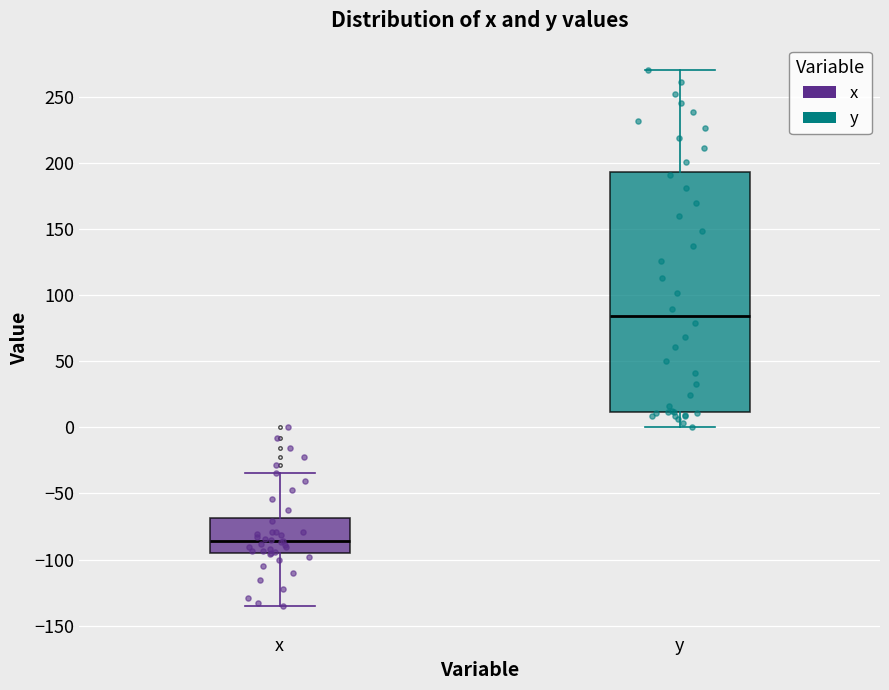

Which box's median line is the lowest?

x